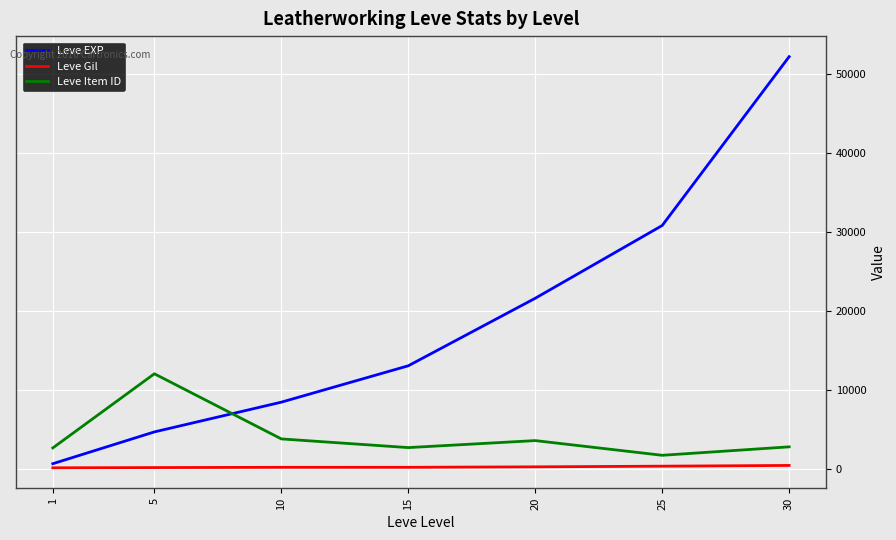

True or false: Leve Item ID and Leve Gil intersect in this chart.

False